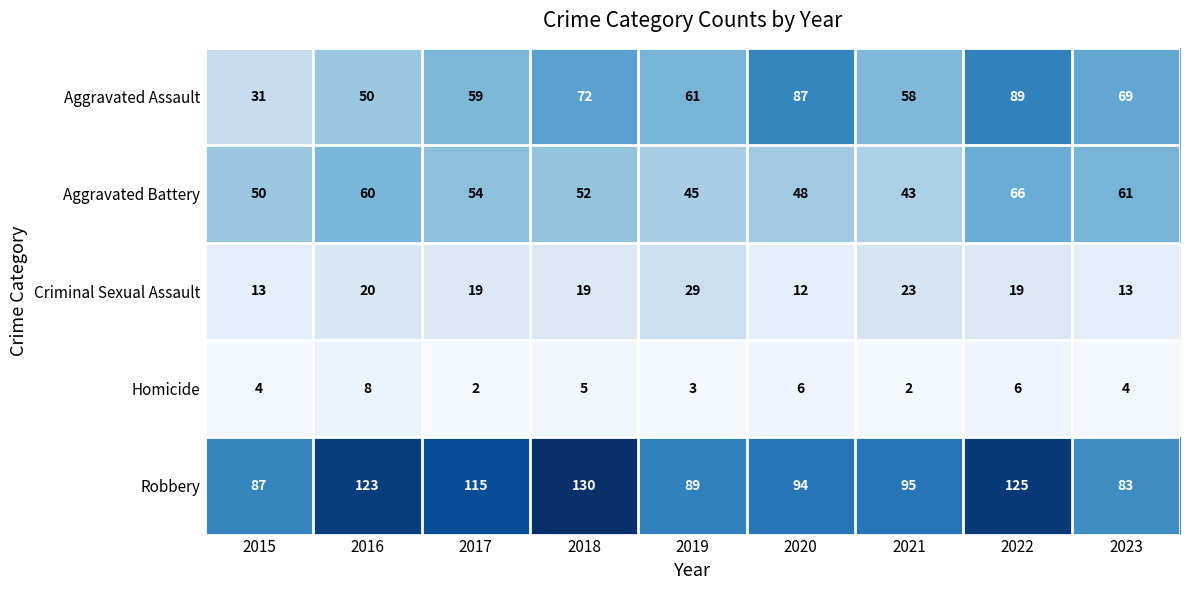

The Homicide series shows 3 at 2019. True or false?

True